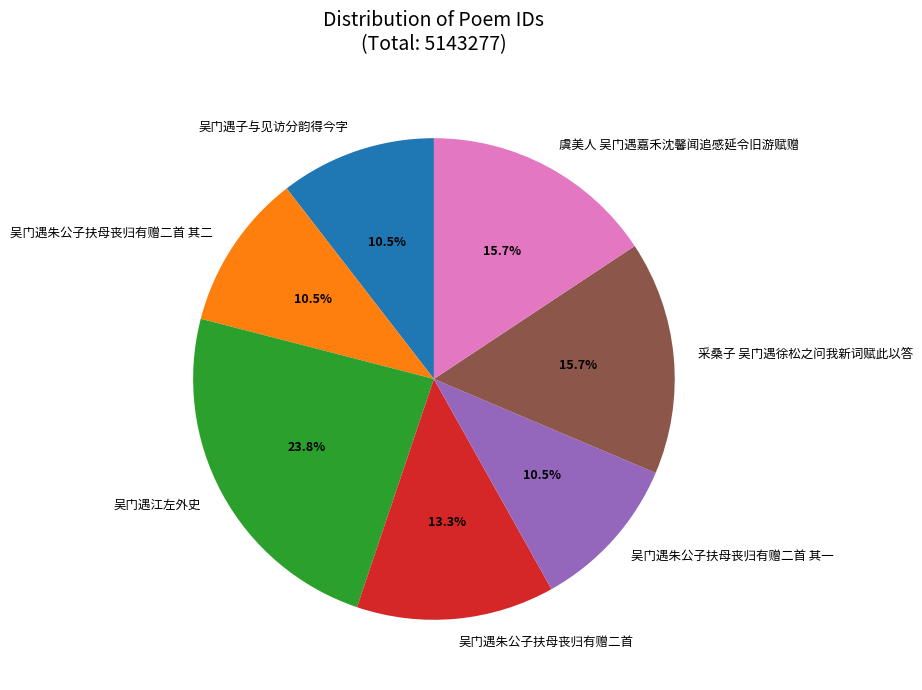

Is the sum of 吴门遇朱公子扶母丧归有赠二首 其一 and 吴门遇江左外史 greater than half?

No